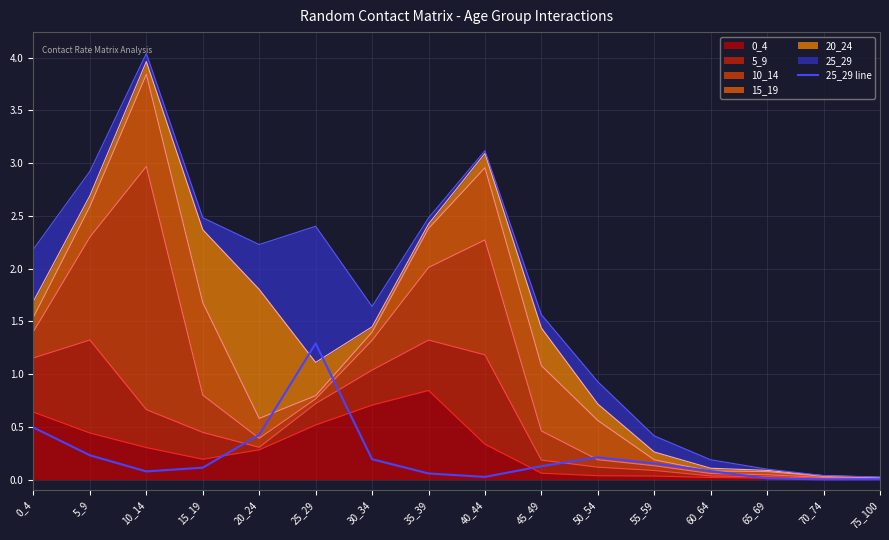

How many categories are shown in the chart?

16